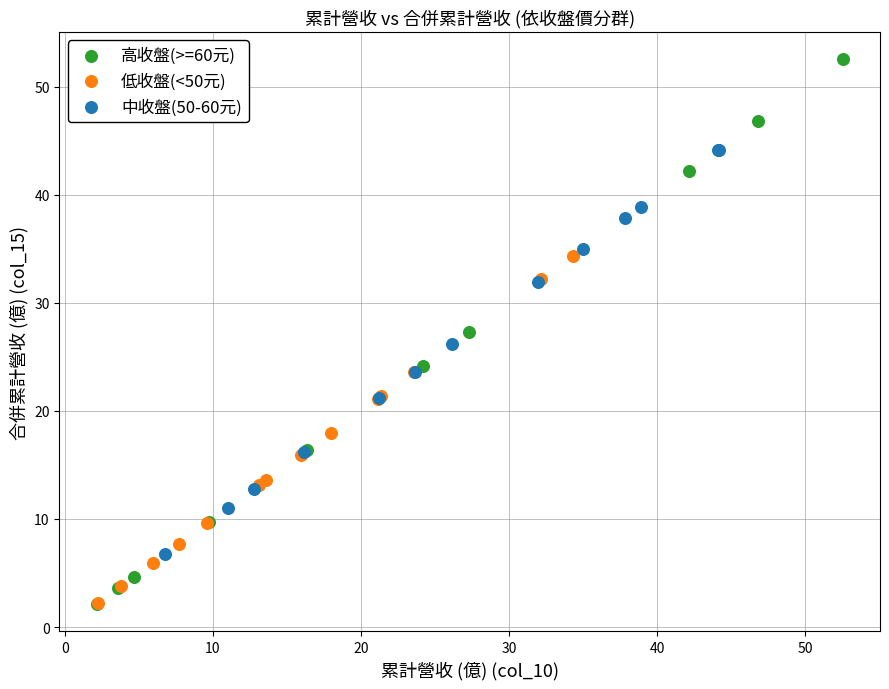

What are all the series names shown in the legend?

高收盤(>=60元), 低收盤(<50元), 中收盤(50-60元)